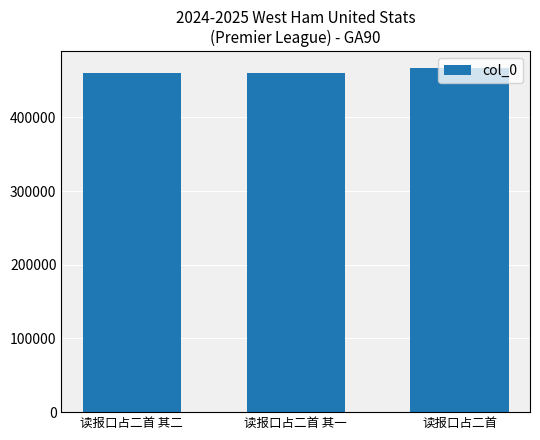

What is the label of the 2nd bar from the left?

读报口占二首 其一